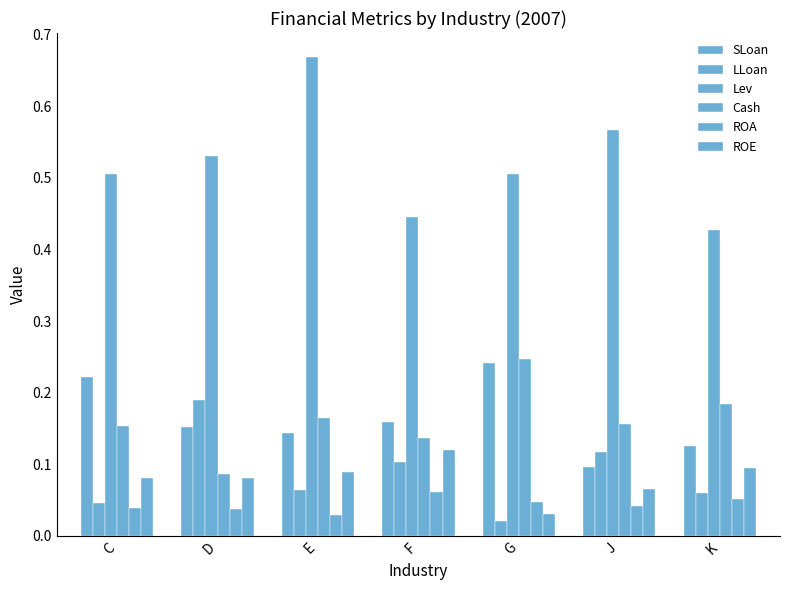

Reading left to right, transcribe all the data shown in this chart.

SLoan: C=0.2	D=0.2	E=0.1	F=0.2	G=0.2	J=0.1	K=0.1
LLoan: C=0.0	D=0.2	E=0.1	F=0.1	G=0.0	J=0.1	K=0.1
Lev: C=0.5	D=0.5	E=0.7	F=0.4	G=0.5	J=0.6	K=0.4
Cash: C=0.2	D=0.1	E=0.2	F=0.1	G=0.2	J=0.2	K=0.2
ROA: C=0.0	D=0.0	E=0.0	F=0.1	G=0.0	J=0.0	K=0.1
ROE: C=0.1	D=0.1	E=0.1	F=0.1	G=0.0	J=0.1	K=0.1